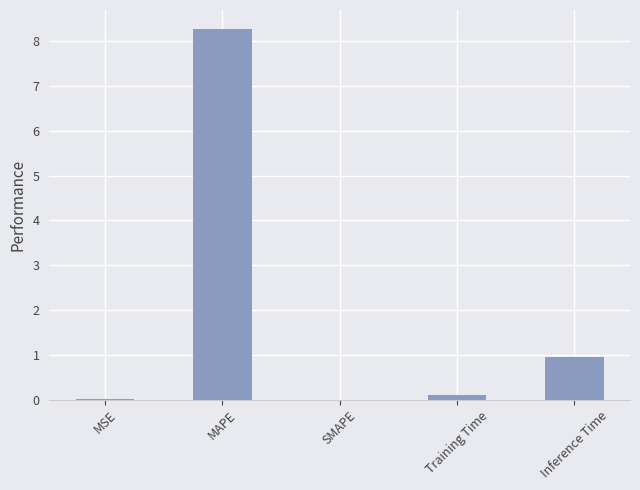

What is the sum of the values at Training Time and MSE?

0.1